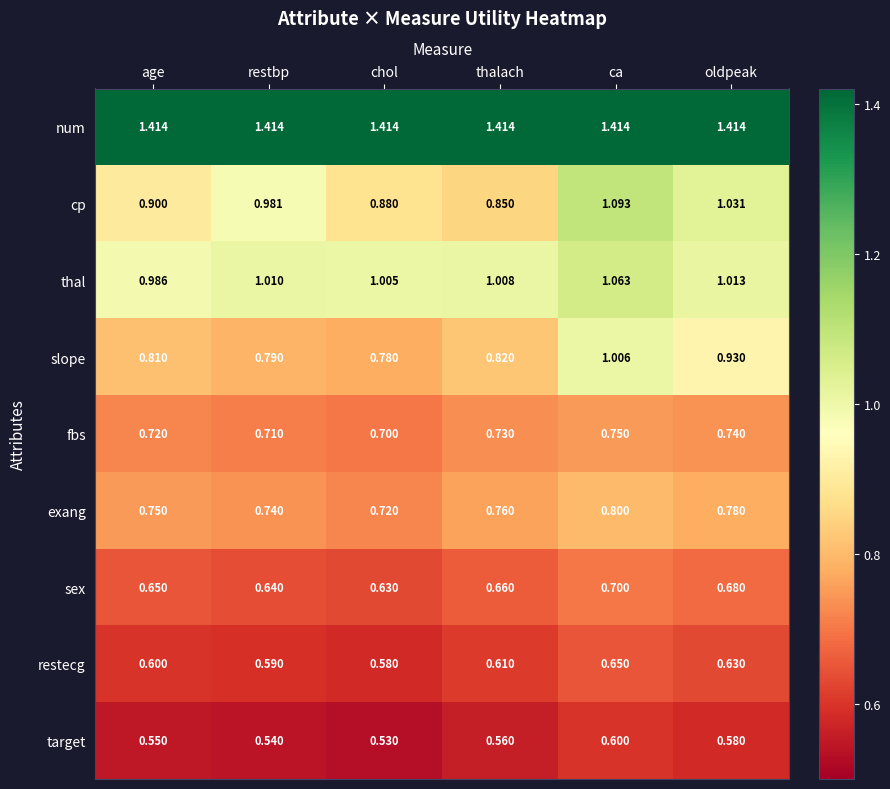

Which series has the widest spread of values?

cp